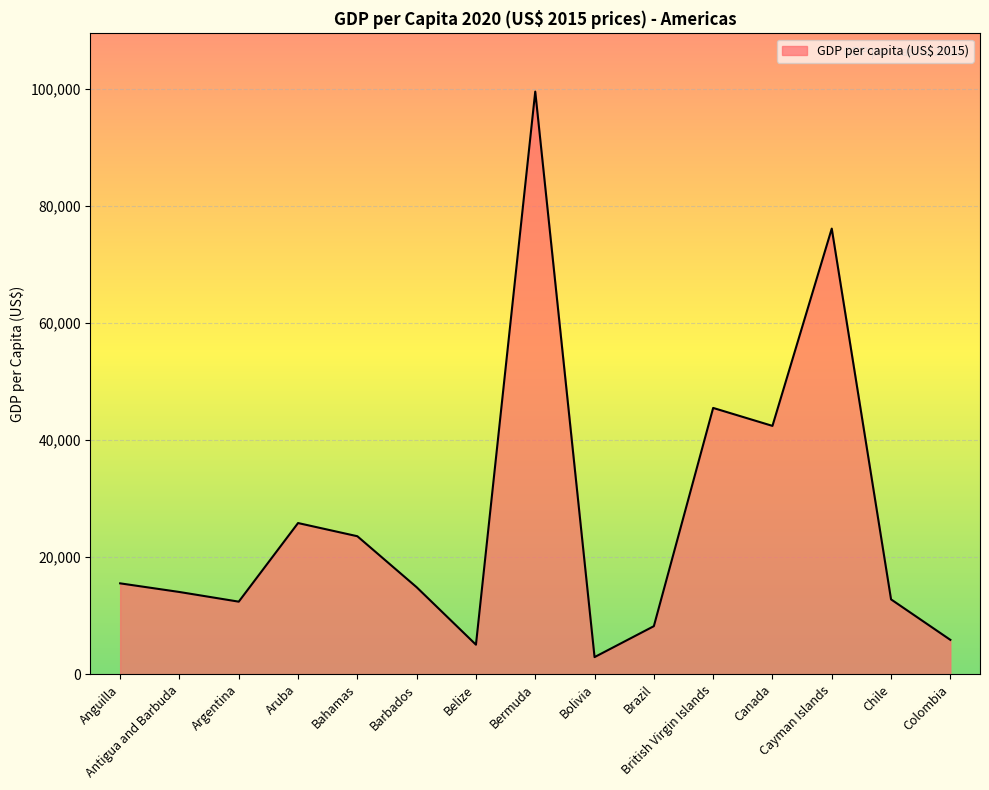

What is the ratio of the value at Belize to the value at Bermuda?

0.1